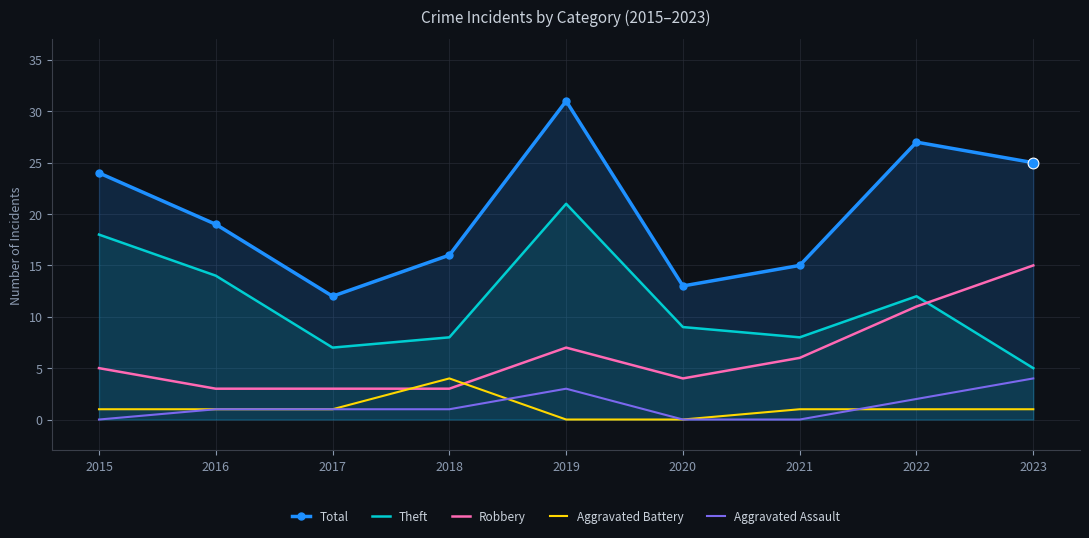

At which category is the sum across all series the highest?

2019